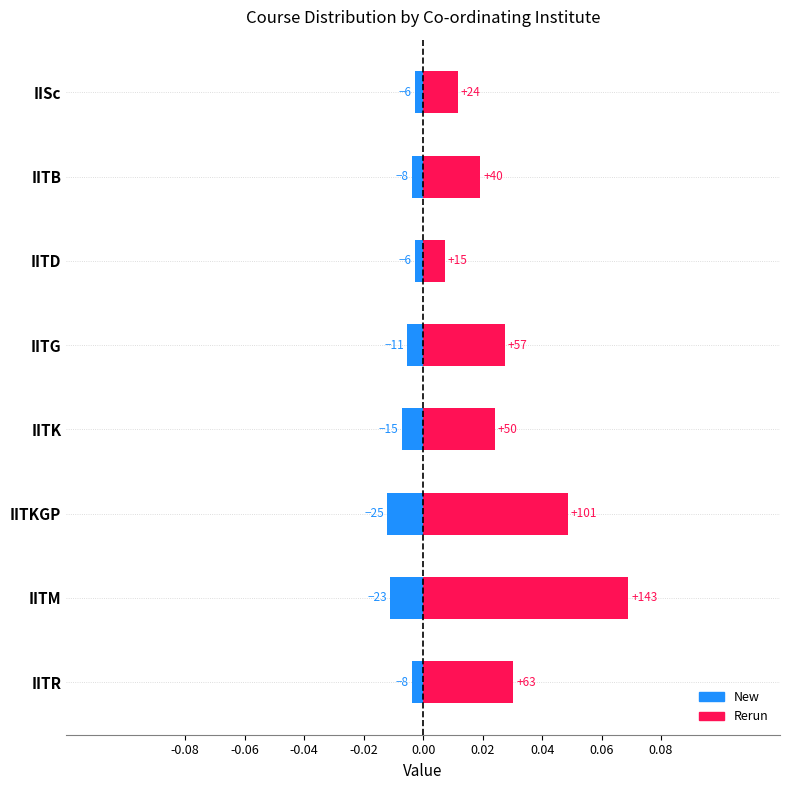

Are the bars grouped side by side (vs. stacked)?

Yes